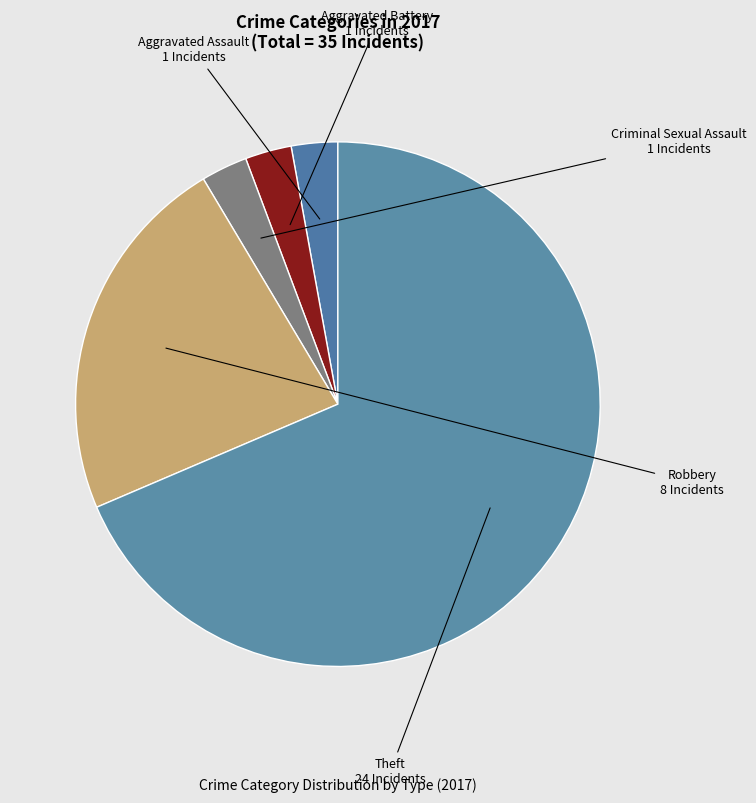

Combined, do Theft and Robbery account for over 50%?

Yes